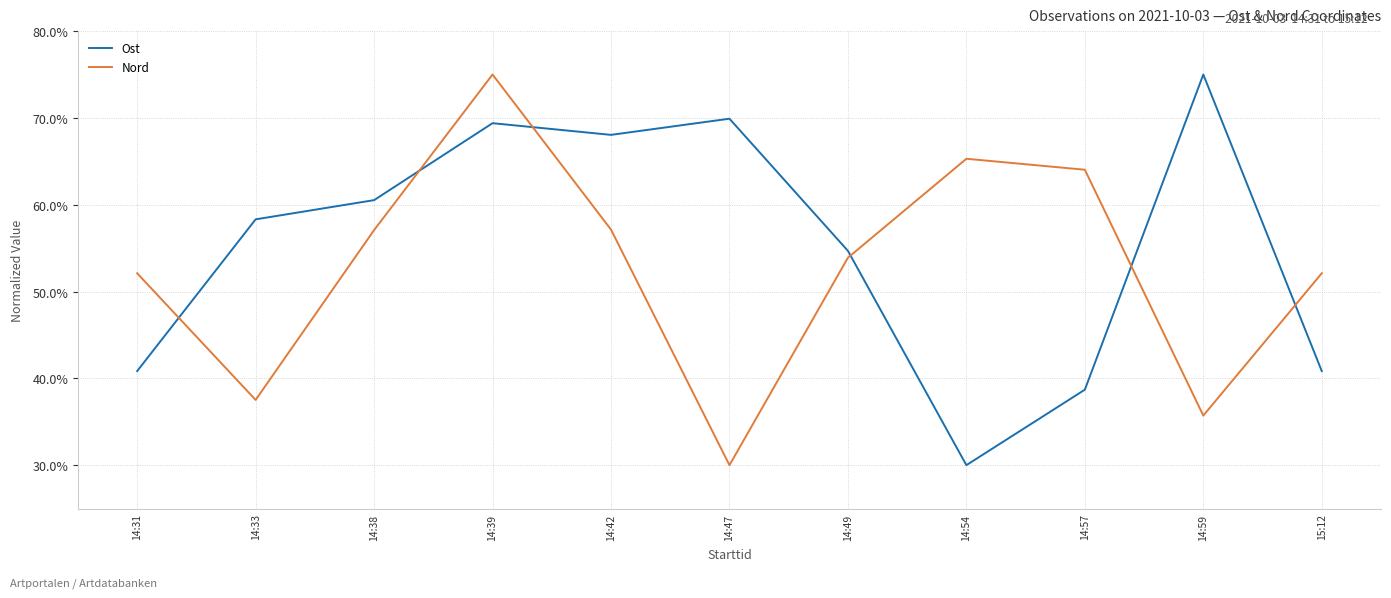

Is the value of Nord at 14:42 greater than the value of Ost at 15:12?

Yes